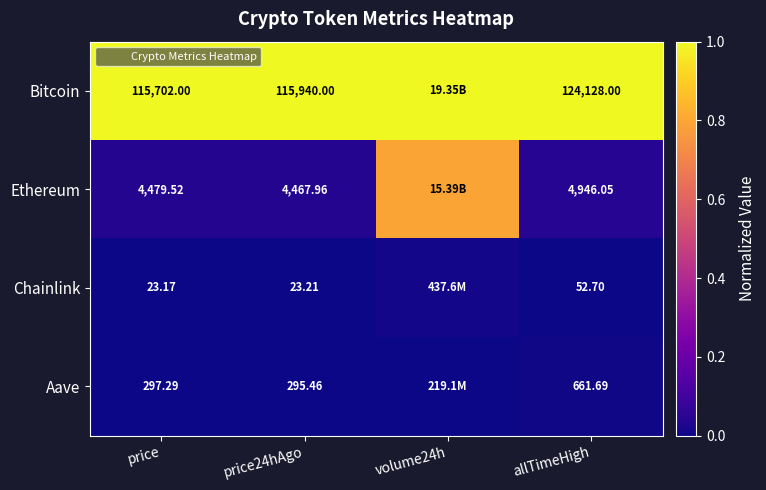

Which label corresponds to the smallest value in the chart?

price